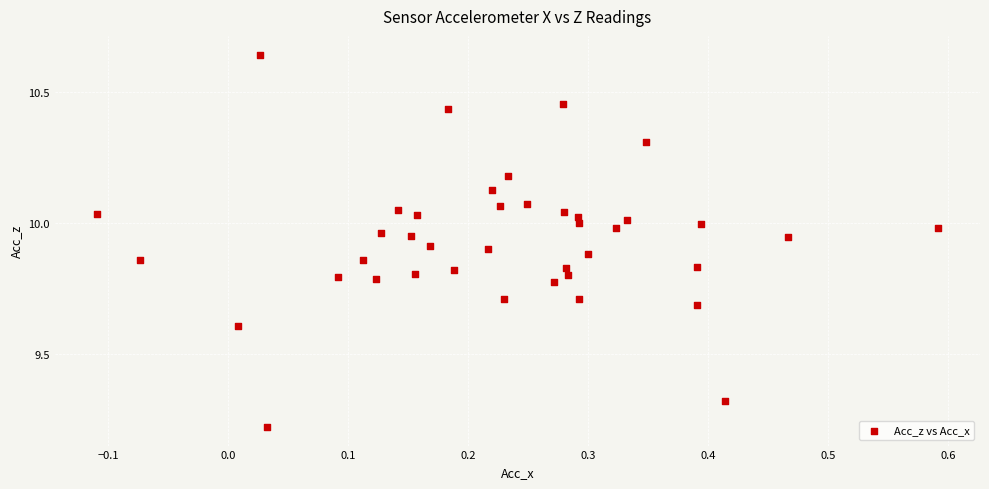

What is the range of Y values (max minus min)?

1.4